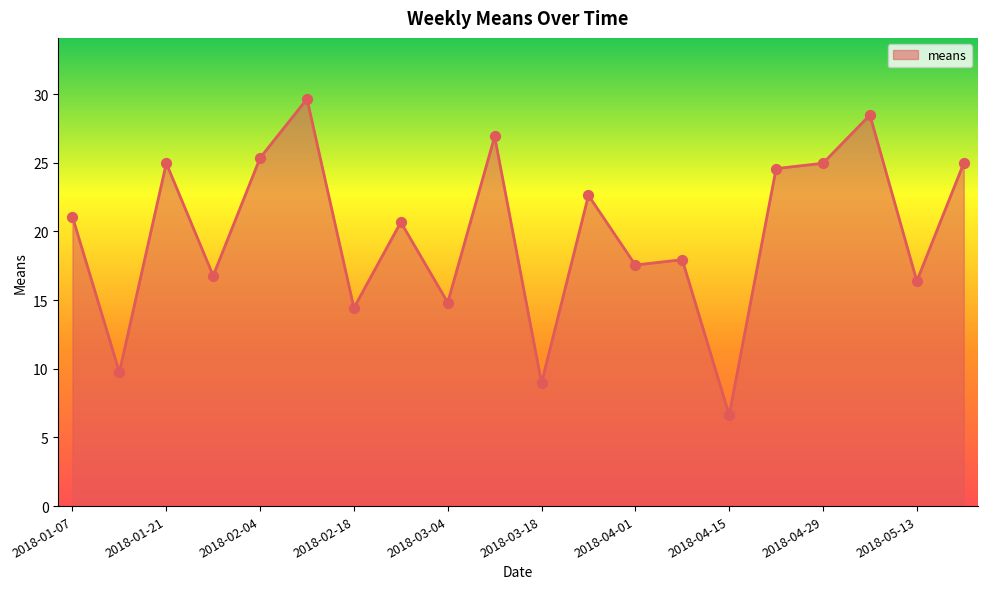

What is the difference between the maximum and minimum values?

23.0